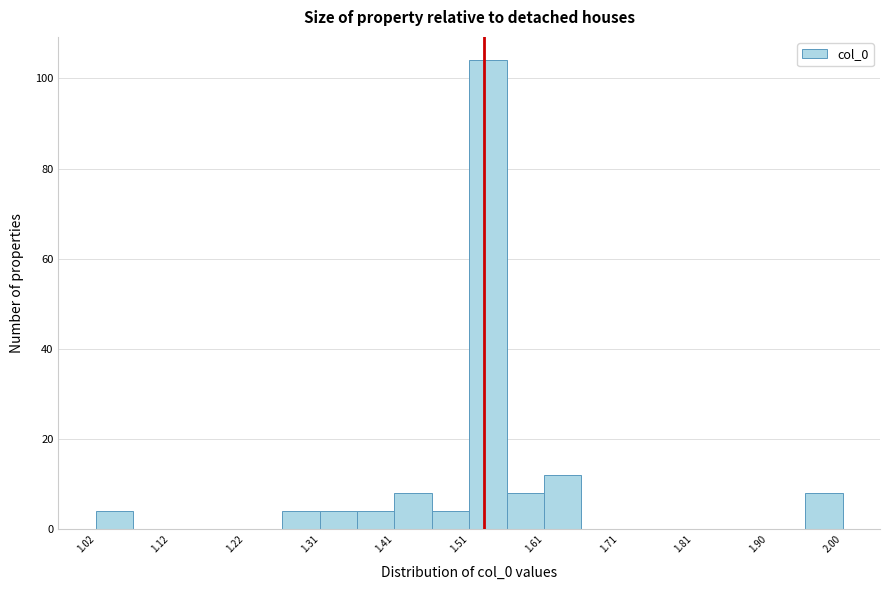

Which range on the x-axis has the tallest bar?

1.51 to 1.56